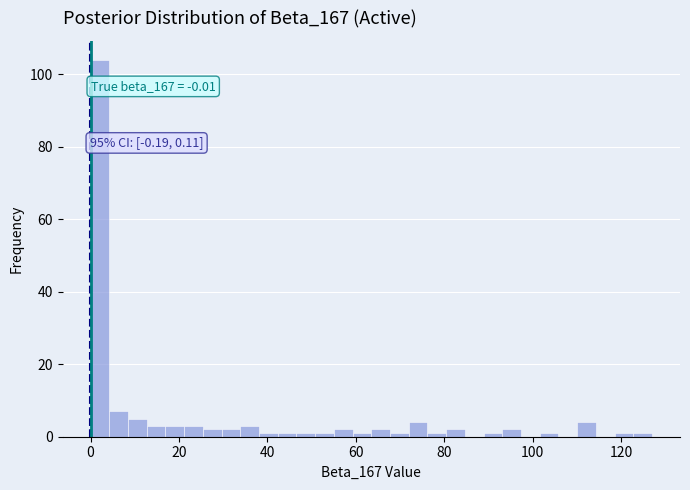

Read against the x-axis, roughly where is the centre of the tallest bar?

2